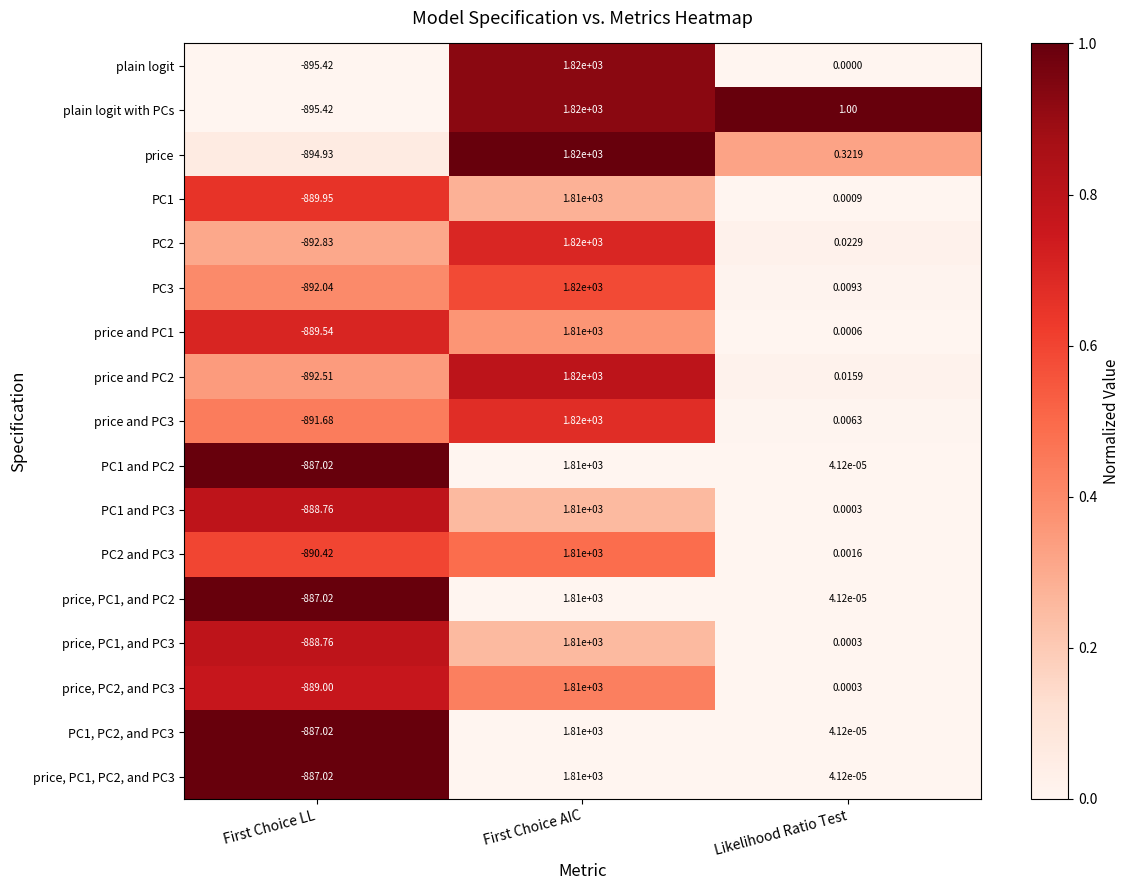

At which label is price closest to 462?

Likelihood Ratio Test